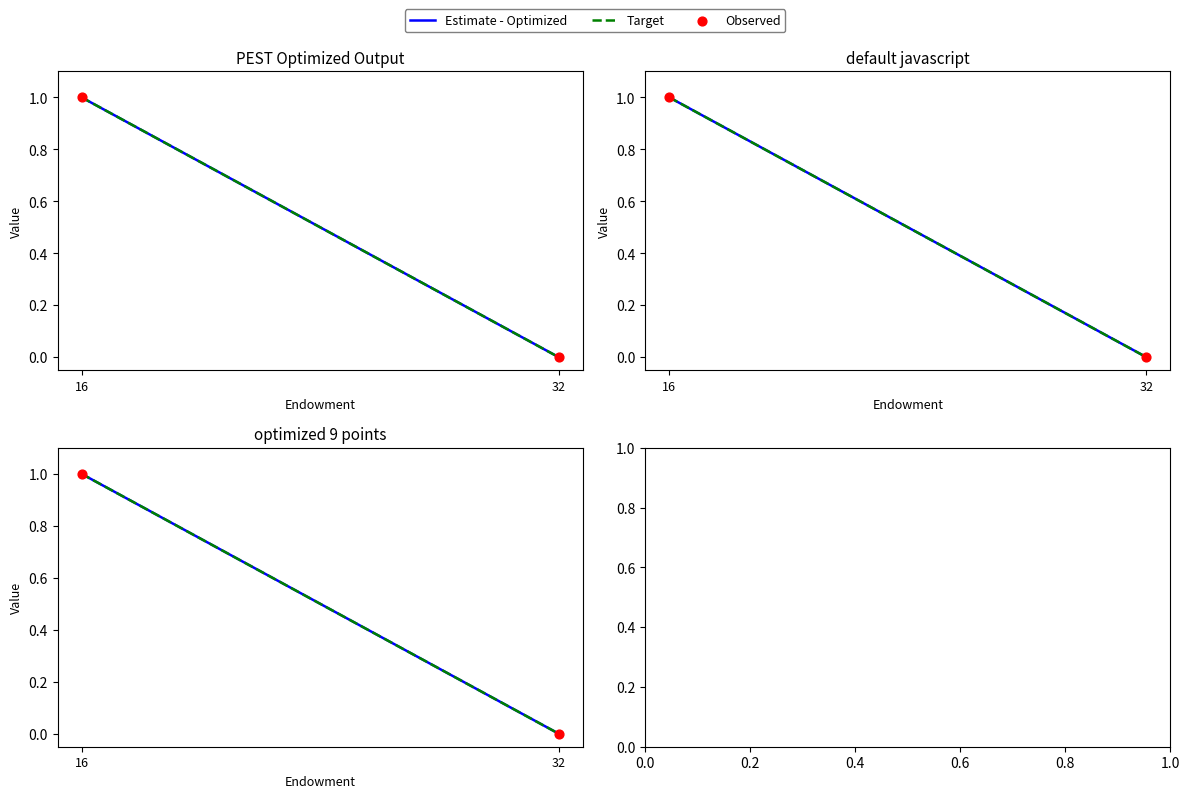

Which series has the largest Y range (max minus min)?

Estimate - Optimized